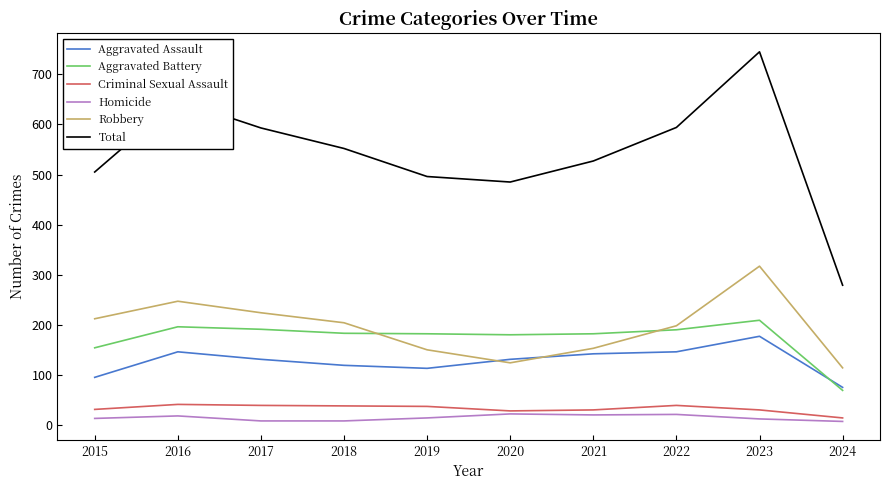

At which category is the sum across all series the highest?

2023